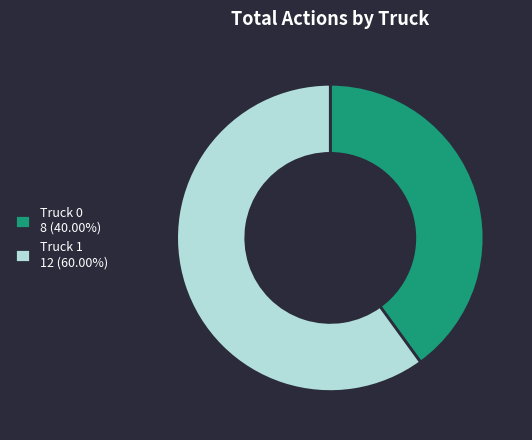

Approximately how many times larger is the value at Truck 1 compared to Truck 0?

1.5